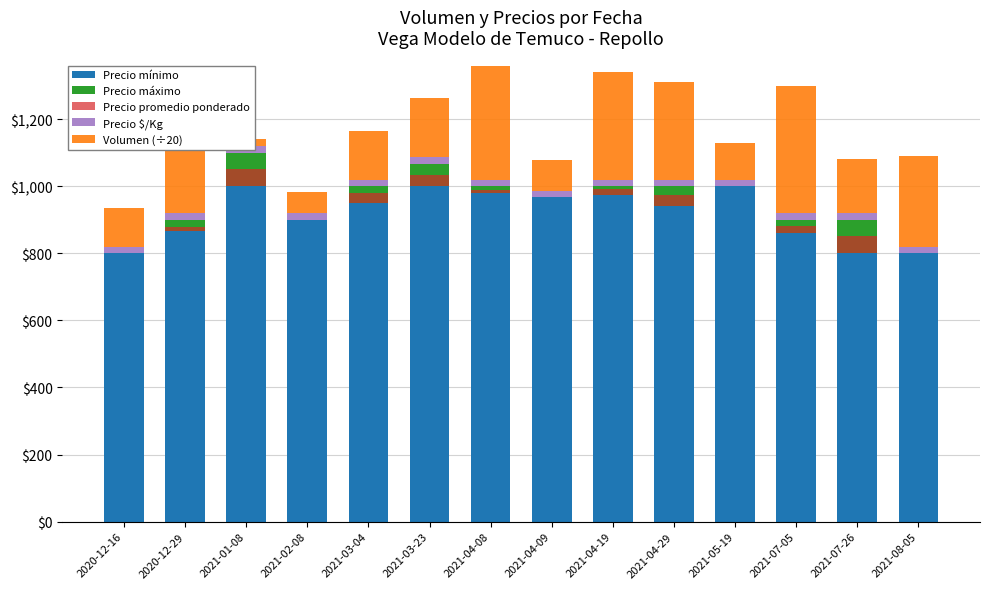

Which category has the highest value in the Precio promedio ponderado series?

2021-07-26